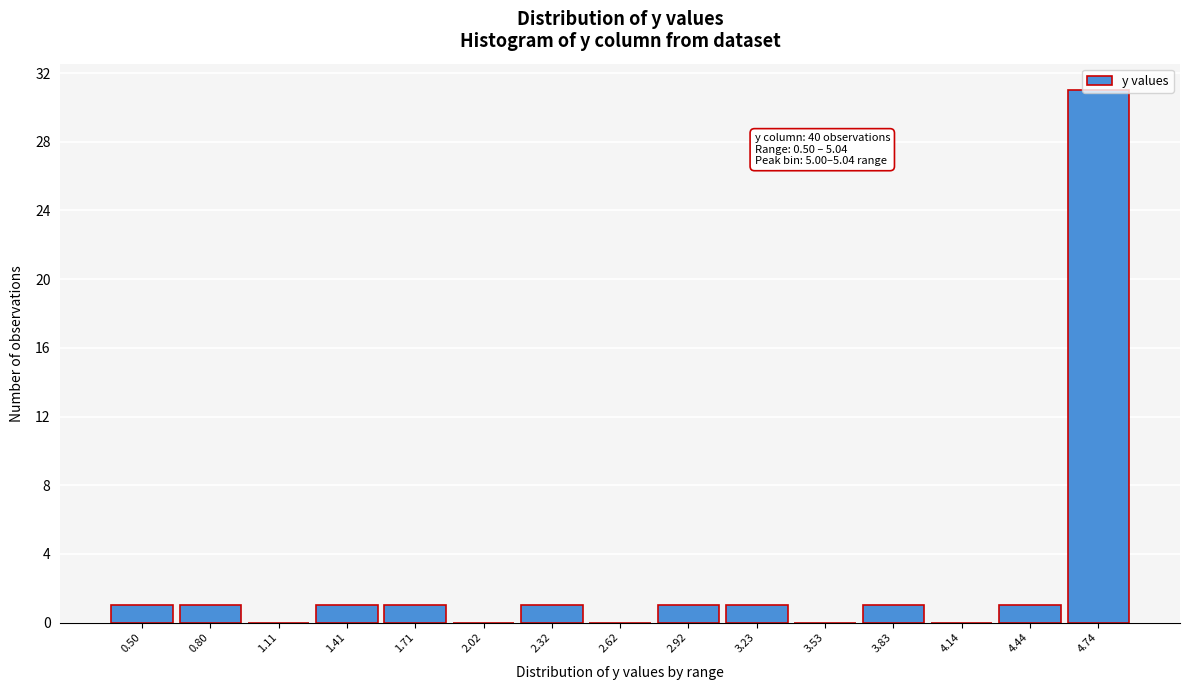

Is it true that the value at 2.02 is 0?

True